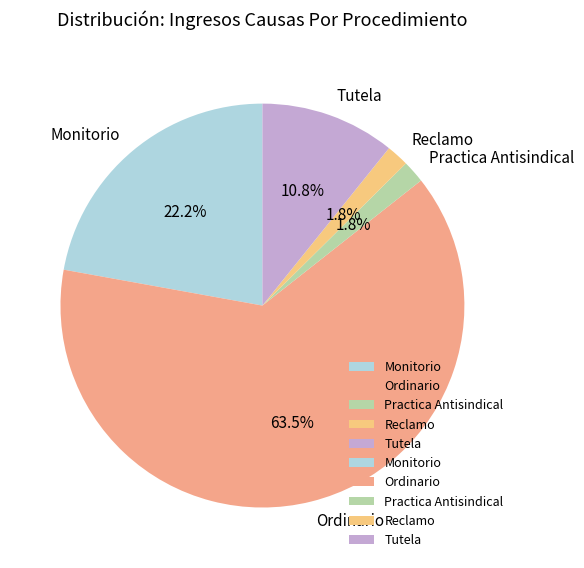

True or false: Ordinario accounts for 76% of the total.

False